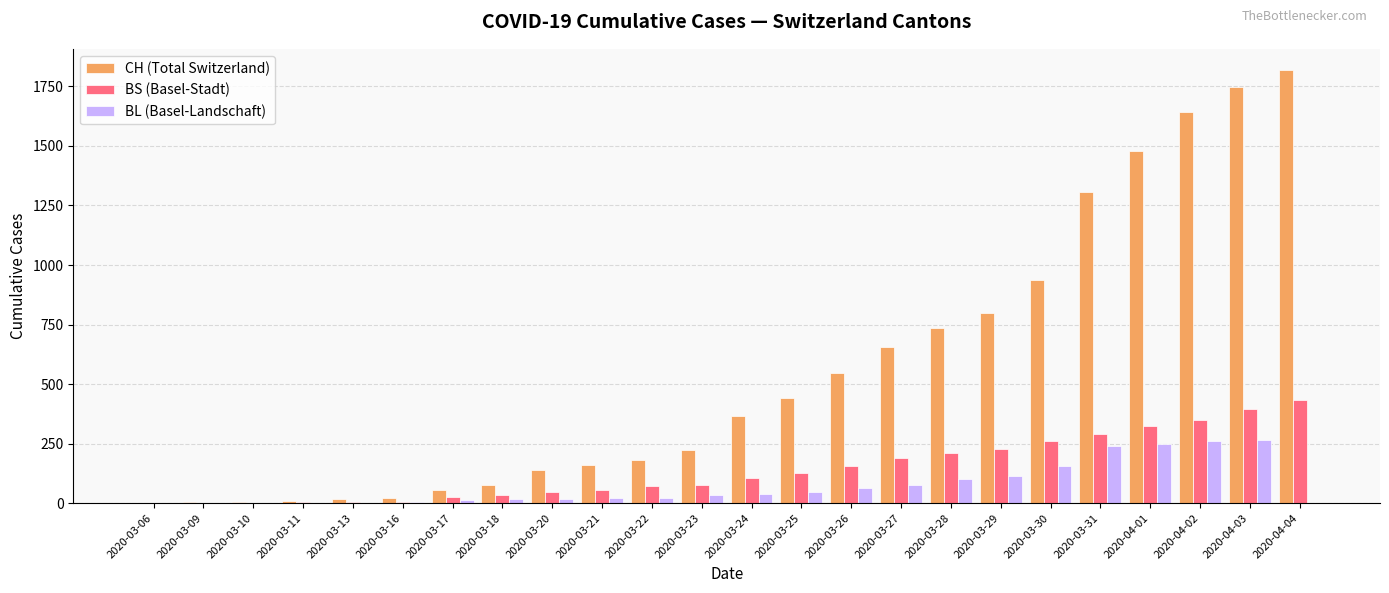

Between 2020-03-16 and 2020-03-24, which series saw the biggest shift?

CH (Total Switzerland)